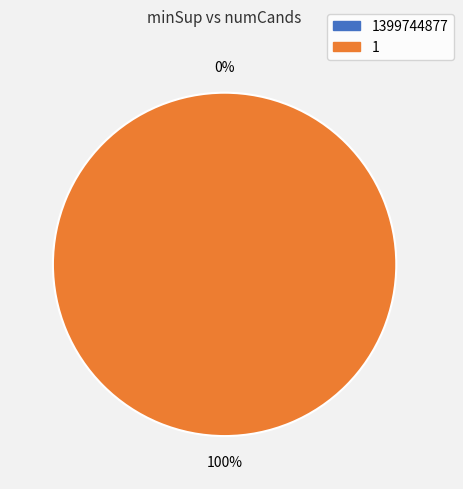

How many segments does this pie chart have?

2